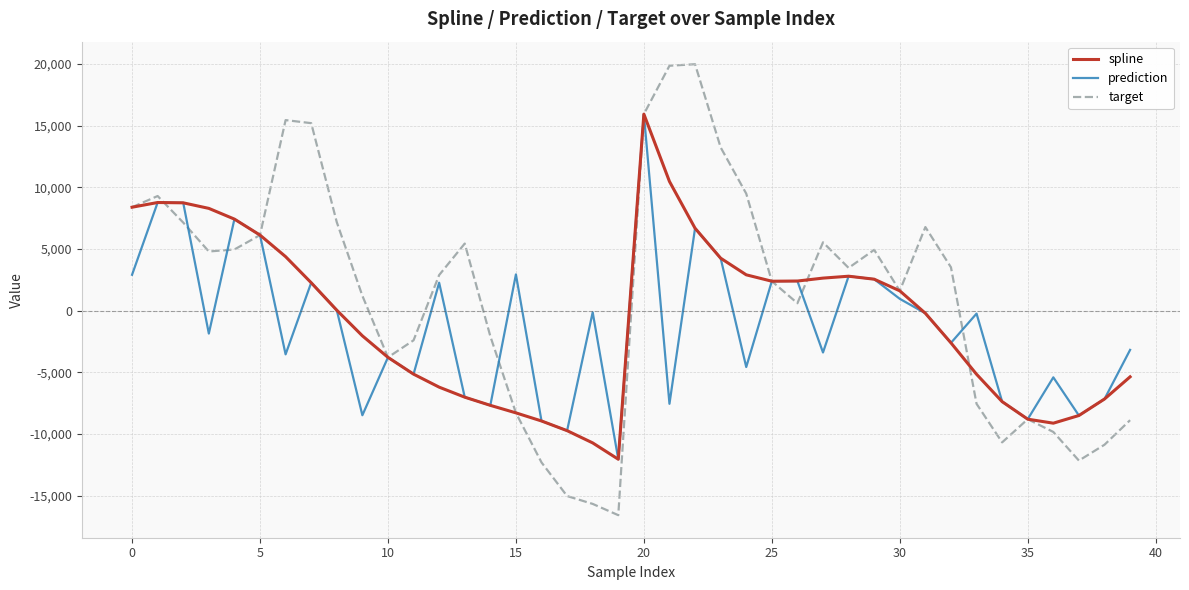

Which series has the widest spread of values?

target